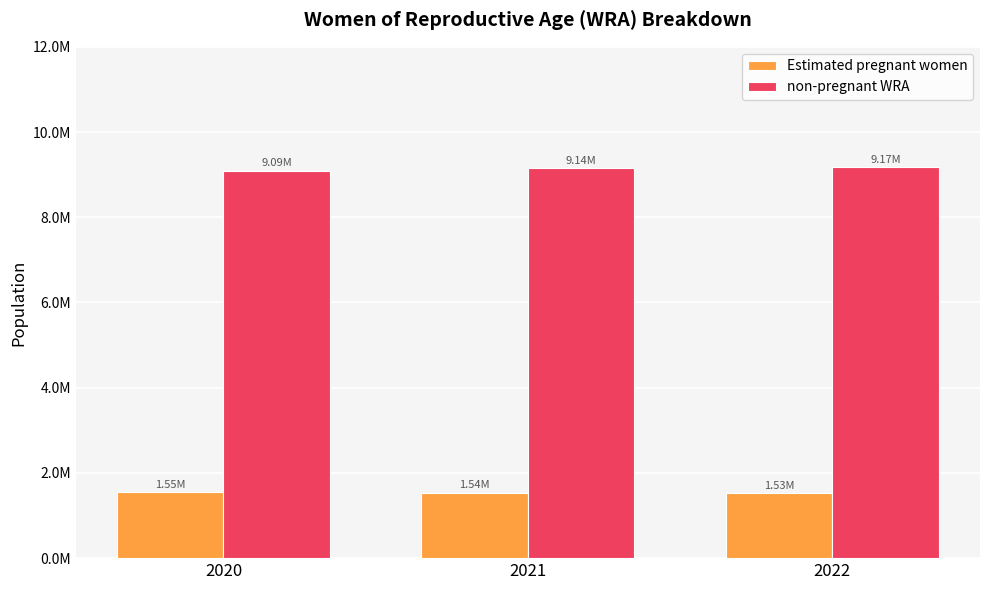

Which has a higher value, 2020 or 2021?

2020